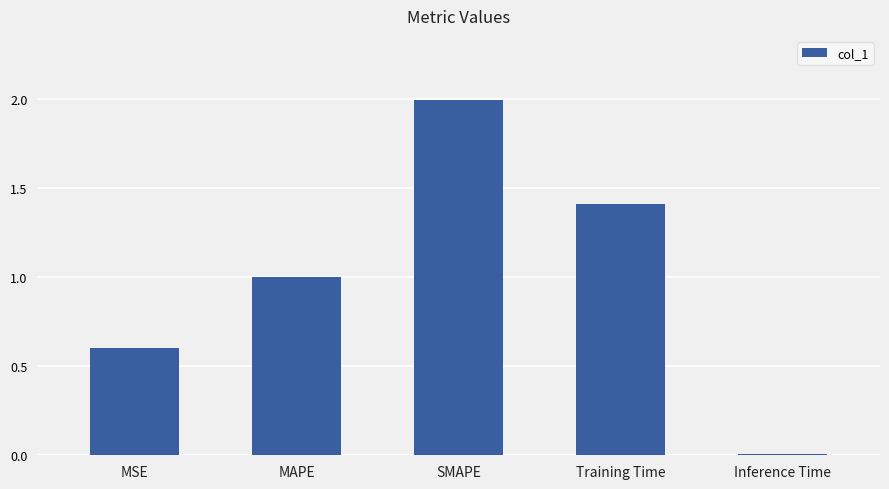

Is it true that the value at SMAPE is 2.0?

True